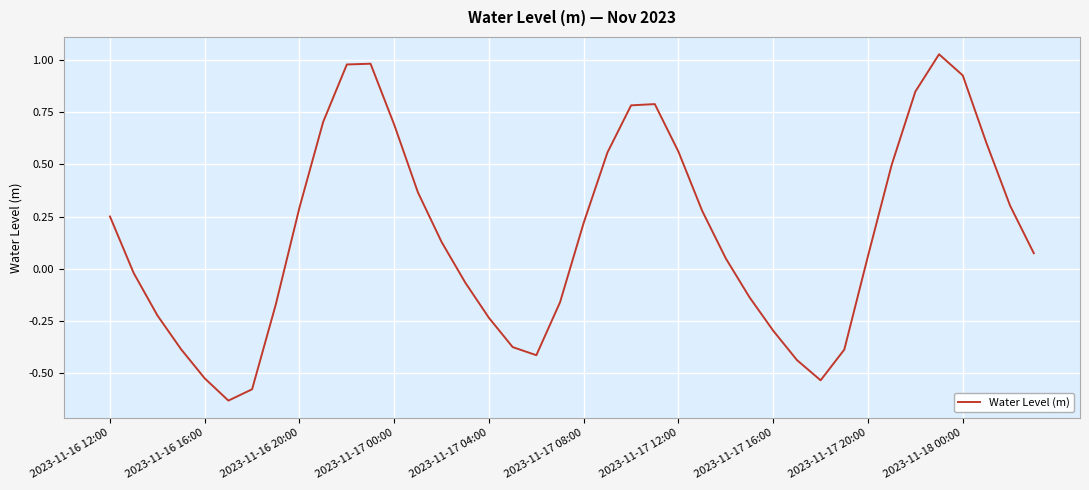

How many values are below zero?

17